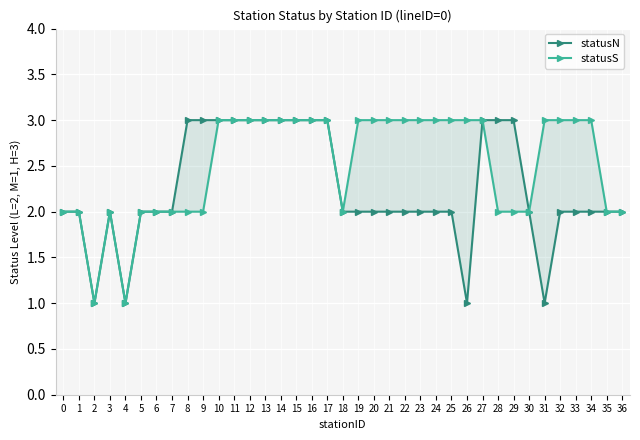

What is the total value across all series at 9?

5